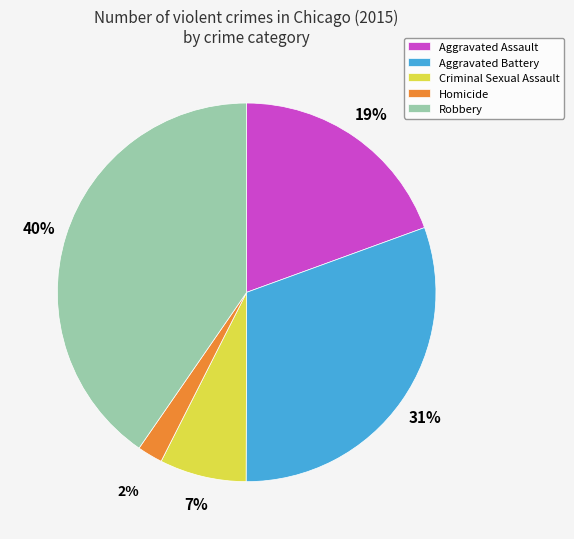

The Aggravated Battery slice represents 31% of the pie. True or false?

True